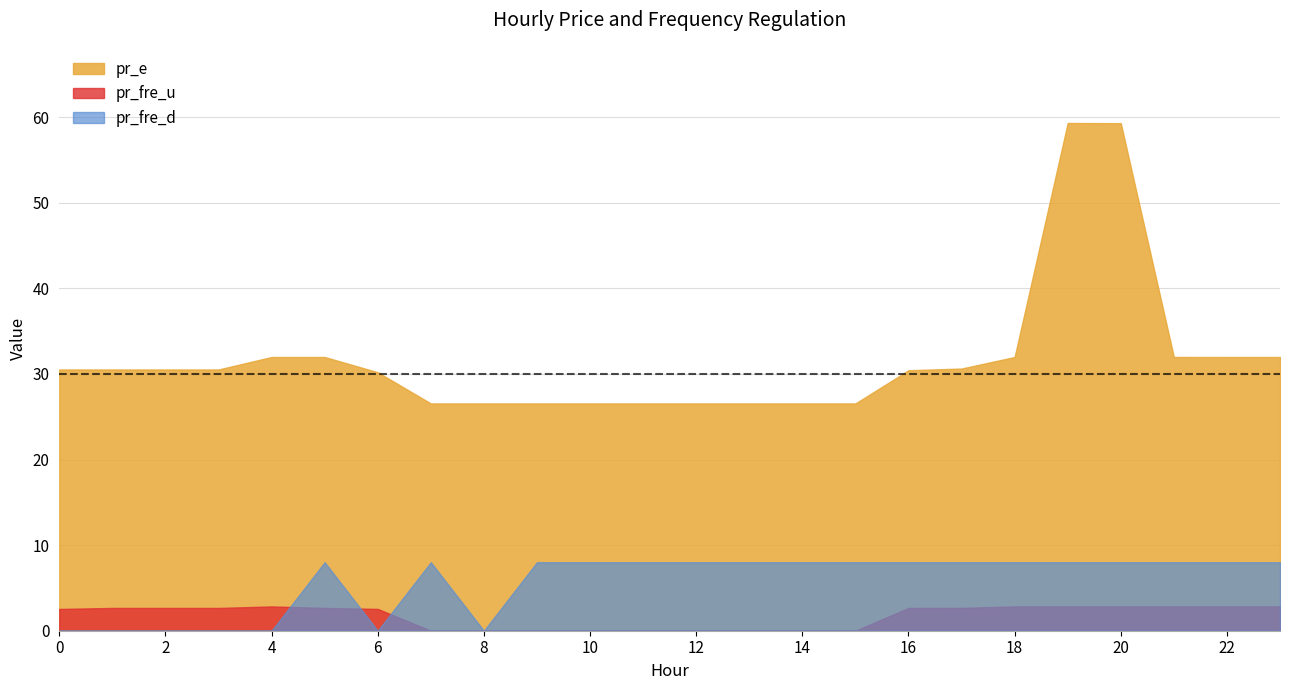

True or false: pr_fre_u has a value of 0.0 at 11.

False